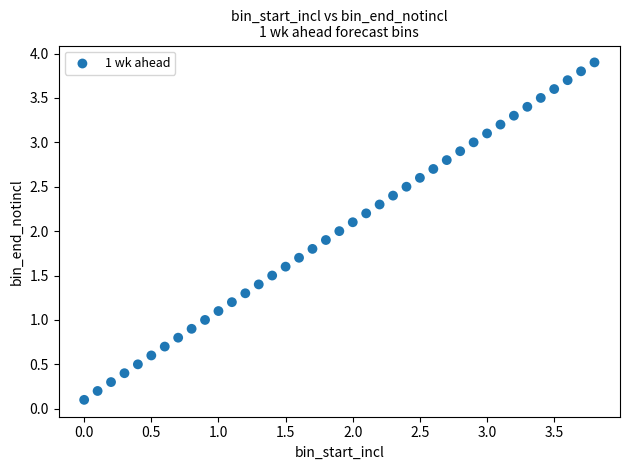

What is the range of Y values (max minus min)?

3.8